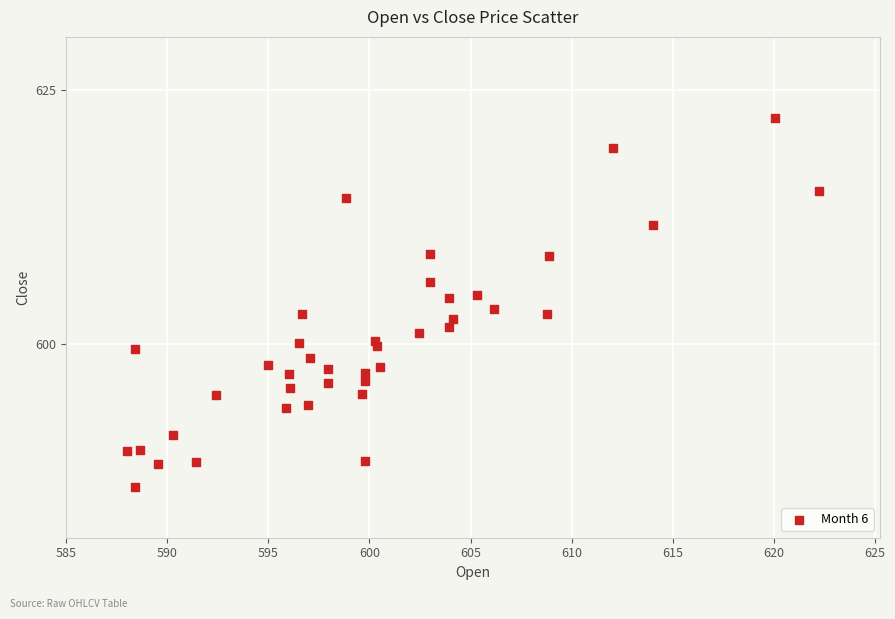

What is the range of X values (max minus min)?

34.2